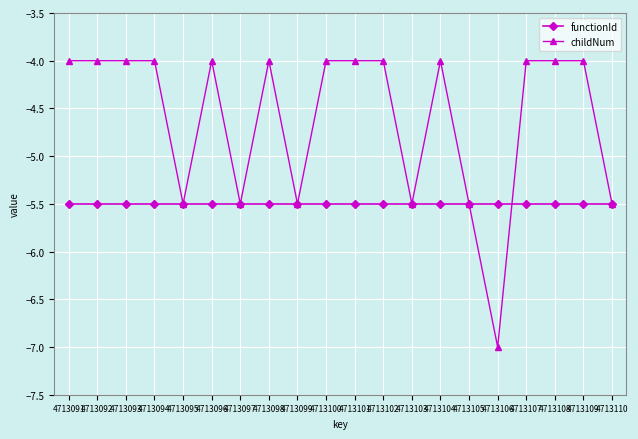

Is the value of functionId at 4713095 greater than the value of childNum at 4713094?

No